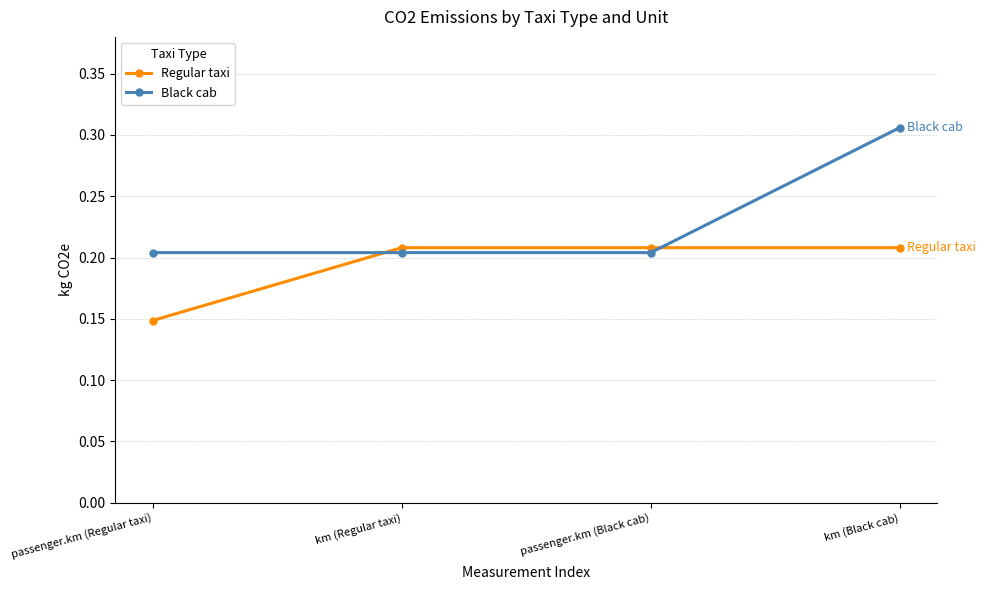

What is the total value across all series at passenger.km (Black cab)?

0.4